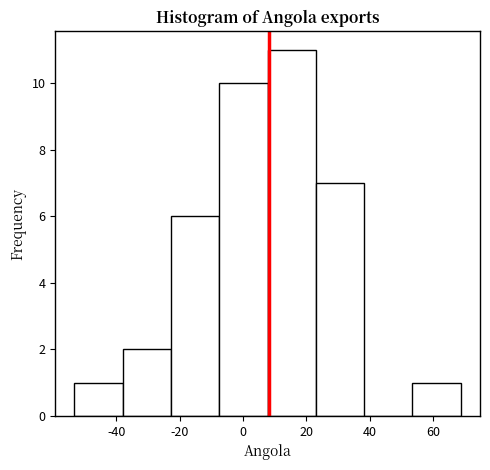

Over which range of the x-axis is the bar tallest?

8 to 24